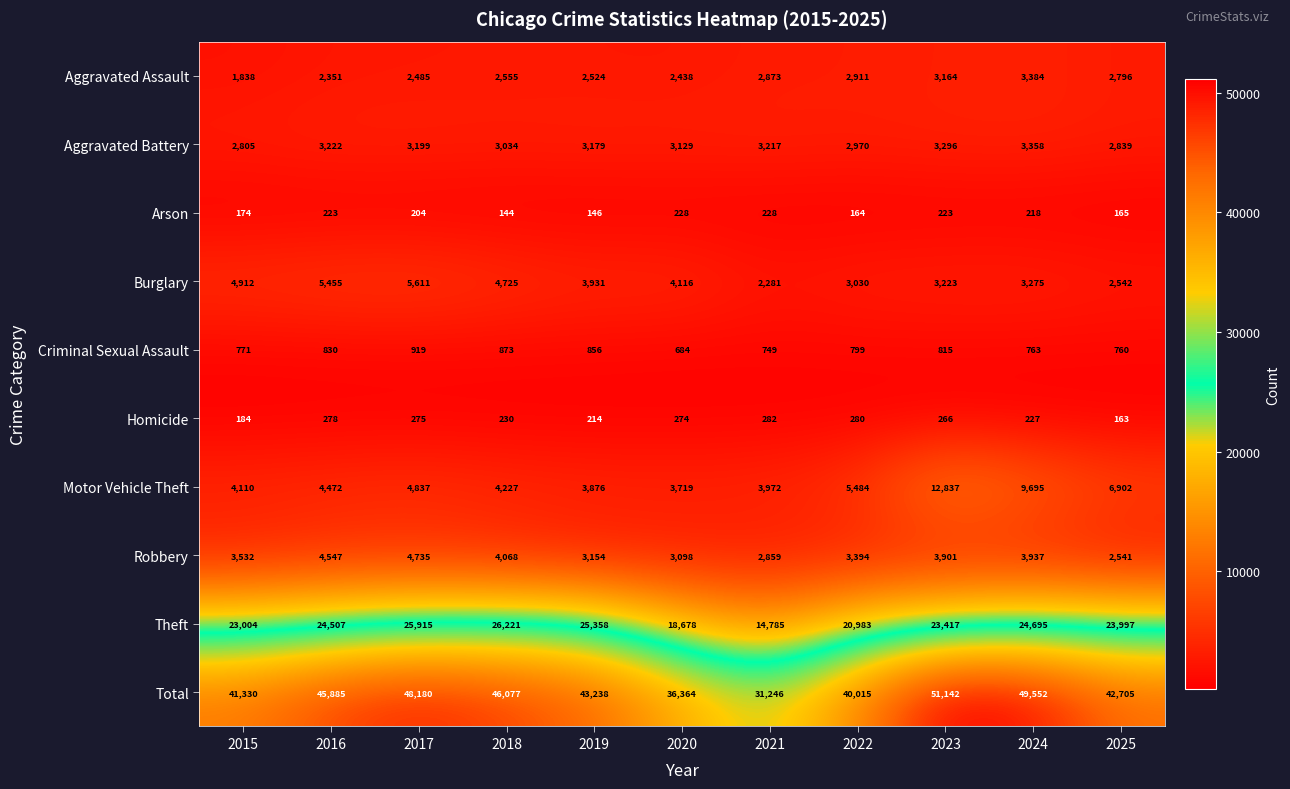

The value of Arson at 2018 is 223. True or false?

False